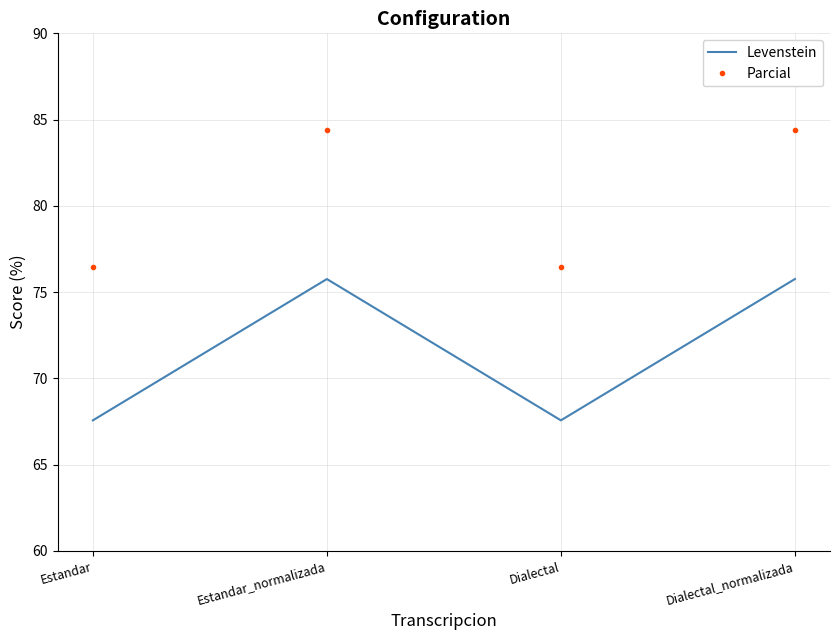

Which series changed the most between Dialectal and Dialectal_normalizada?

Levenstein